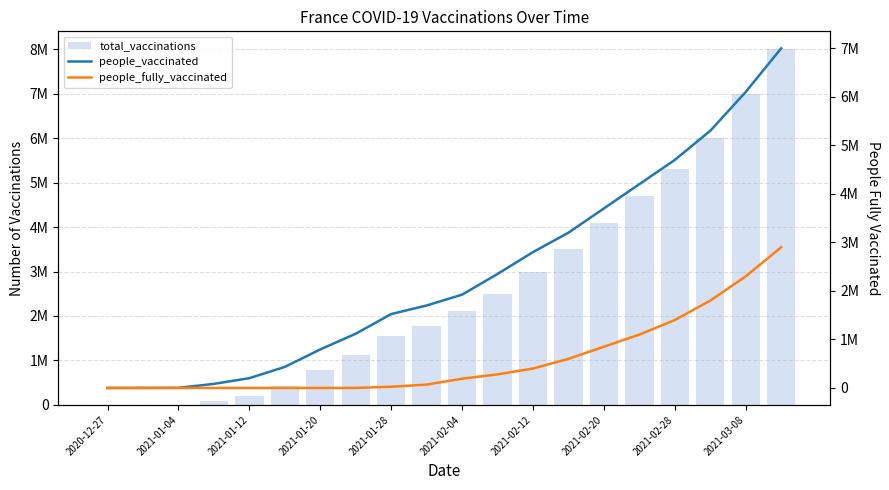

Which series changed the most between 2021-02-20 and 14?

total_vaccinations